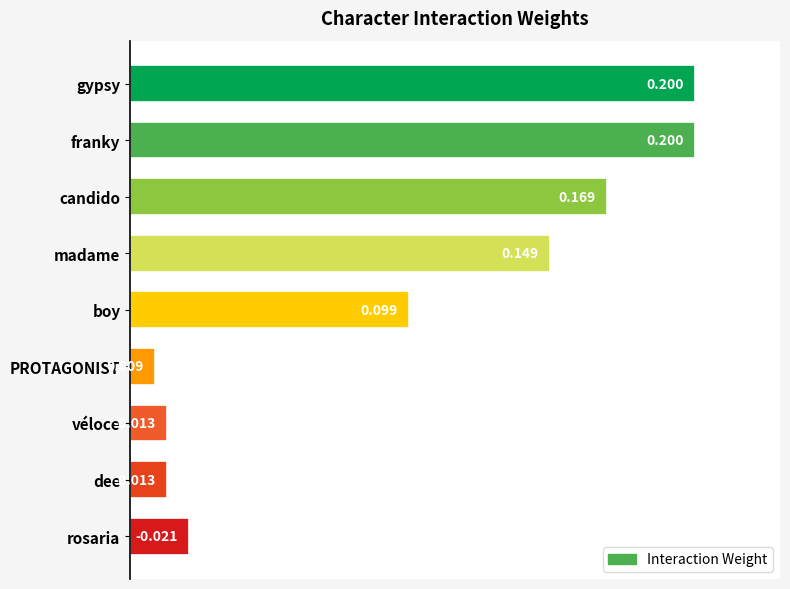

Does the chart contain any negative values?

No